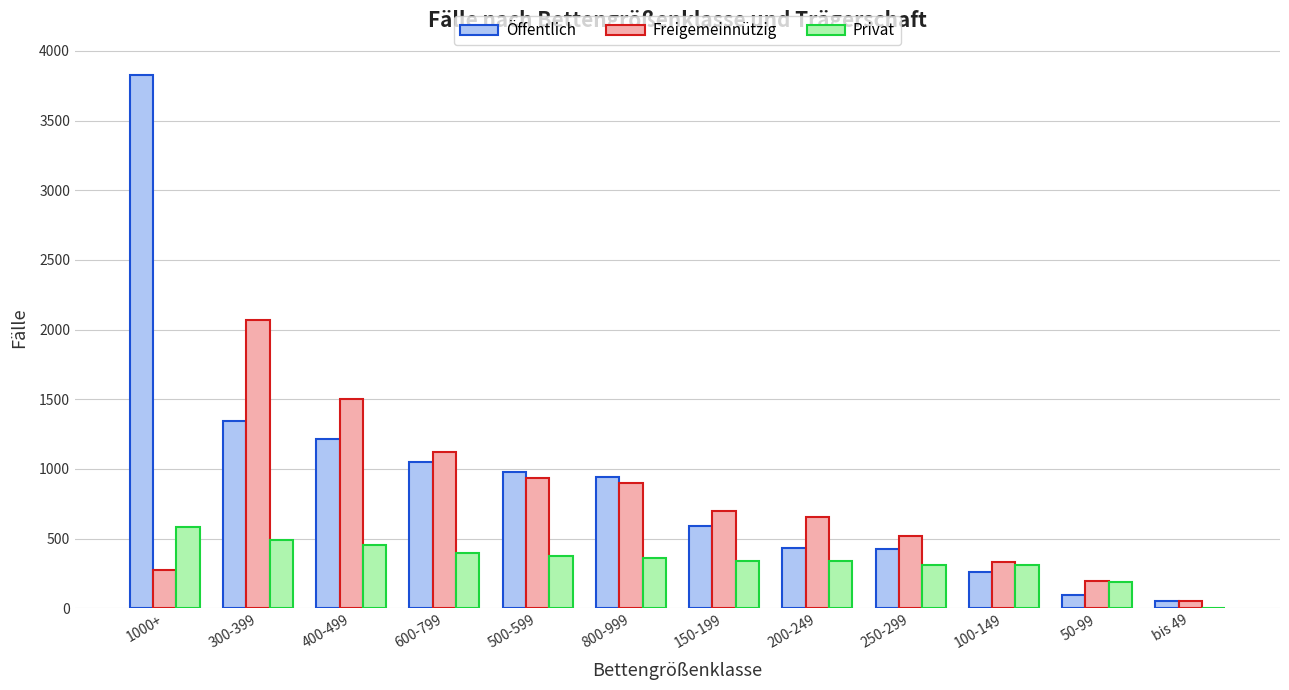

Which series has the largest total across all categories?

Öffentlich